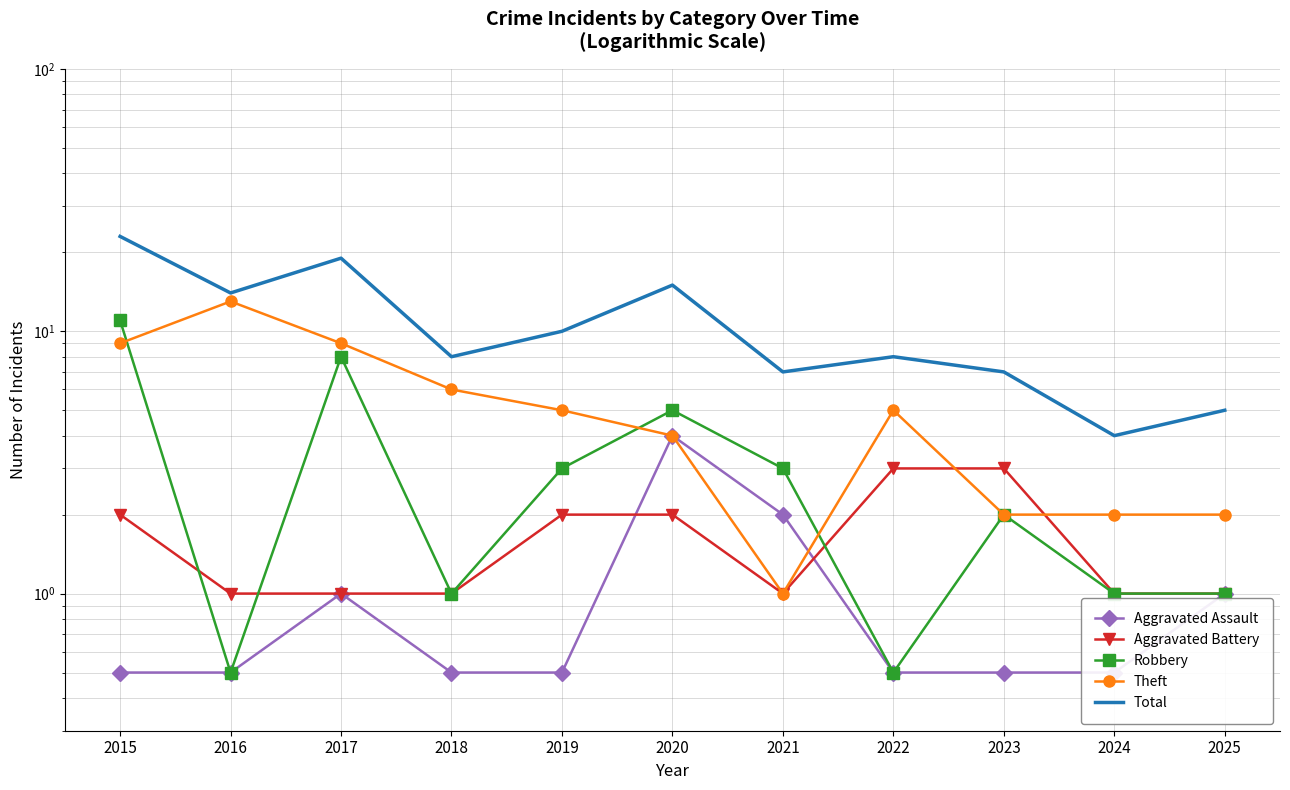

Which category has the lowest value in the Robbery series?

2016